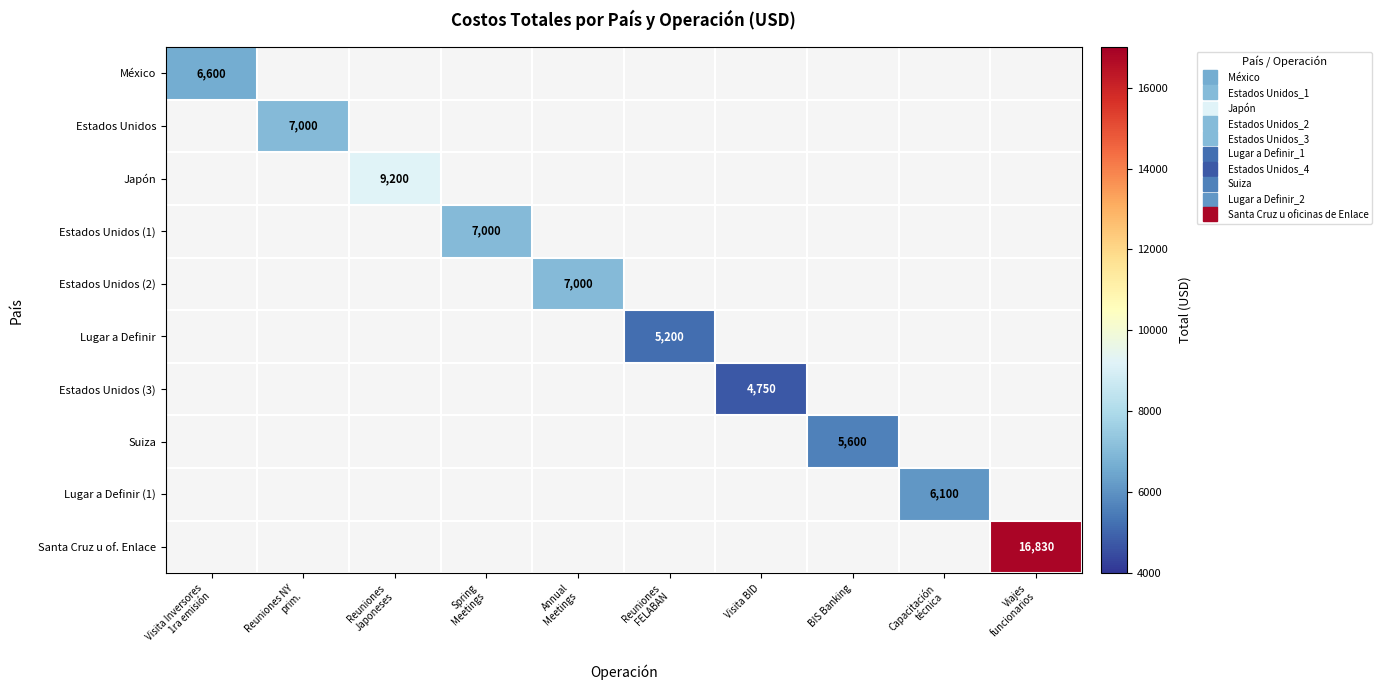

How many data points does each series have?

10